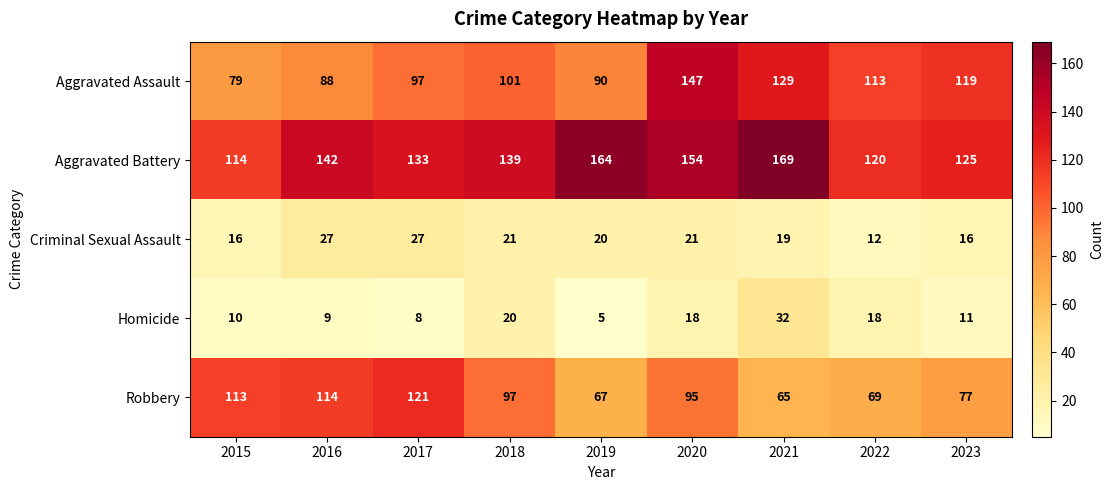

The value of Robbery at 2023 is 130. True or false?

False